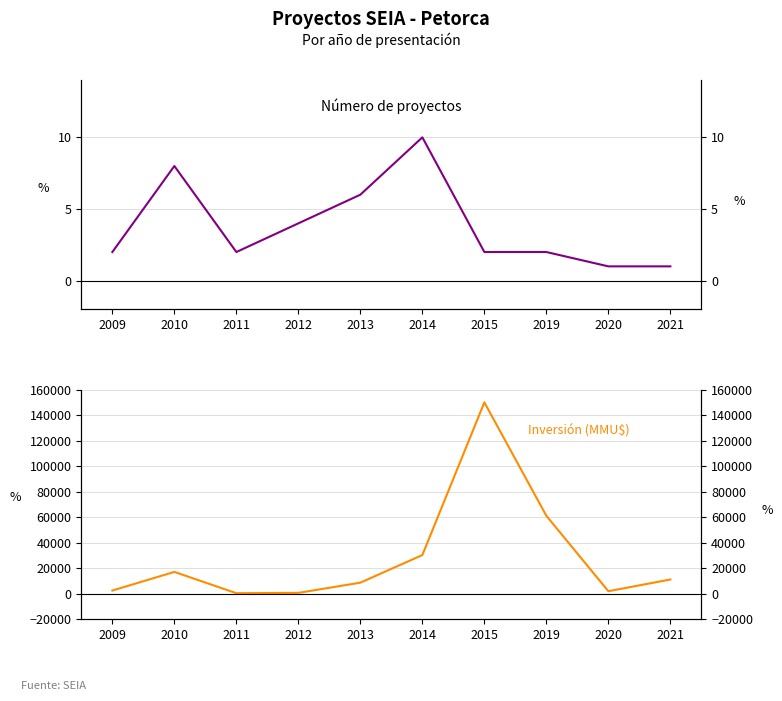

Reading left to right, extract all data points from this chart.

Número de proyectos: 2	8	2	4	6	10	2	2	1	1
Inversión (MMU$): 2350	16950	250	500	8525	30200	150000	61000	1810	11000